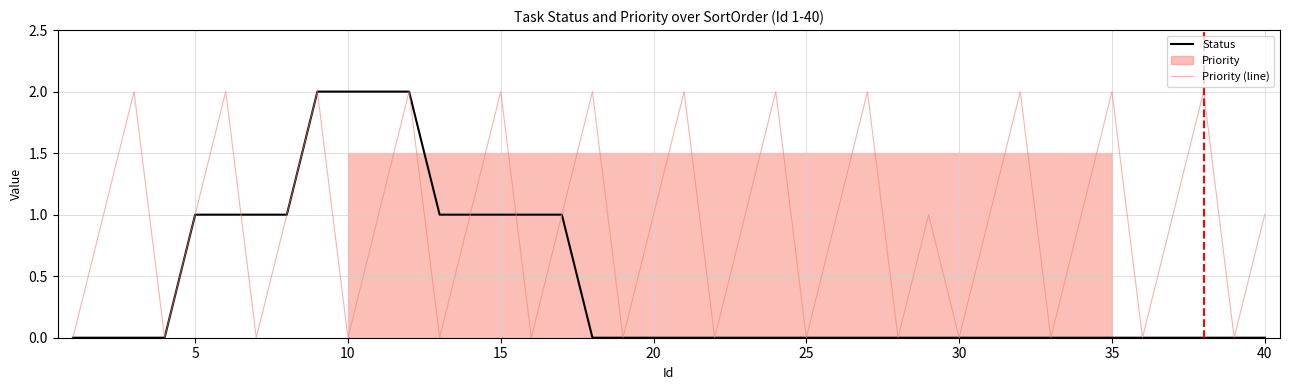

True or false: Status has a value of 1 at 10.

False